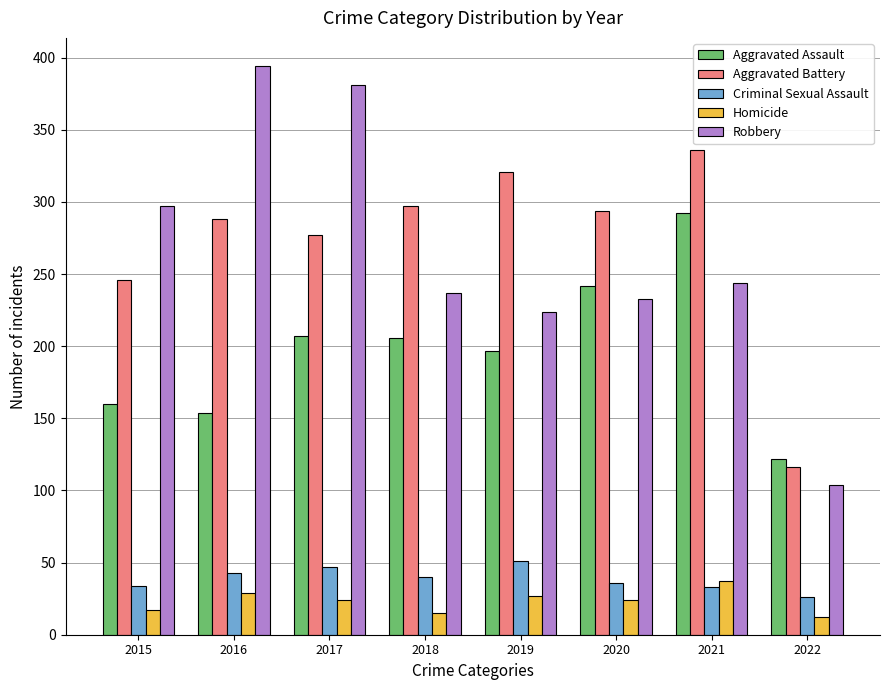

Which series has the largest total across all categories?

Aggravated Battery